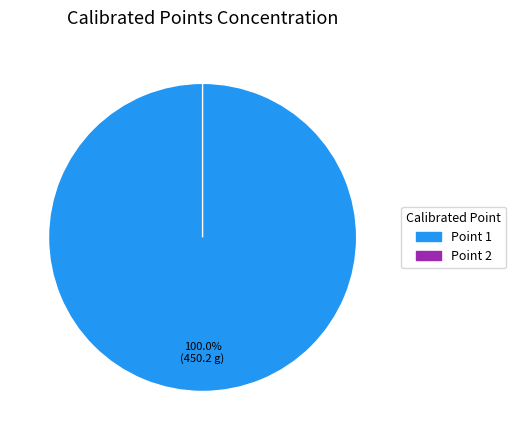

Rank the categories by value from highest to lowest.

1, 2